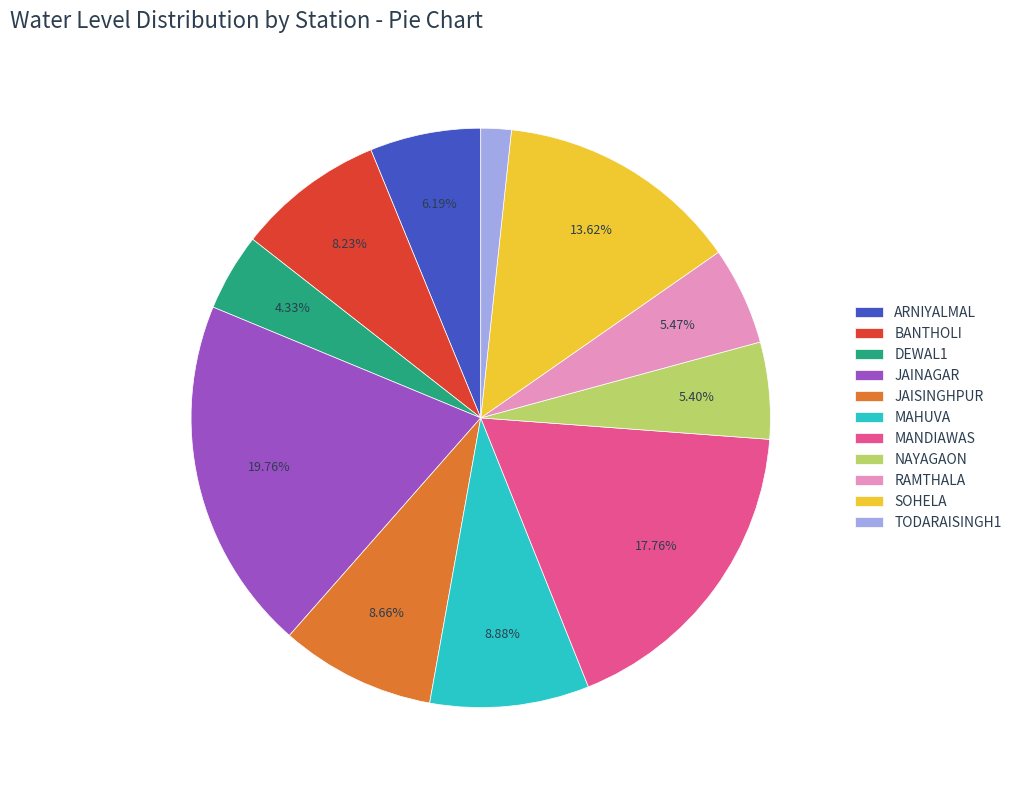

Is the sum of JAISINGHPUR and SOHELA greater than half?

No